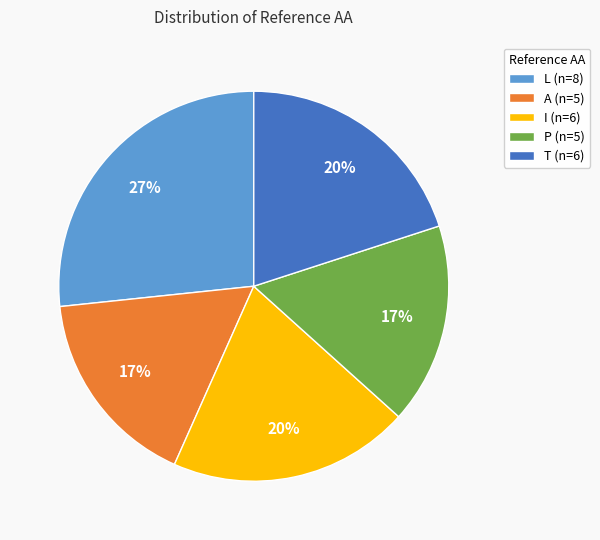

How many segments does this pie chart have?

5